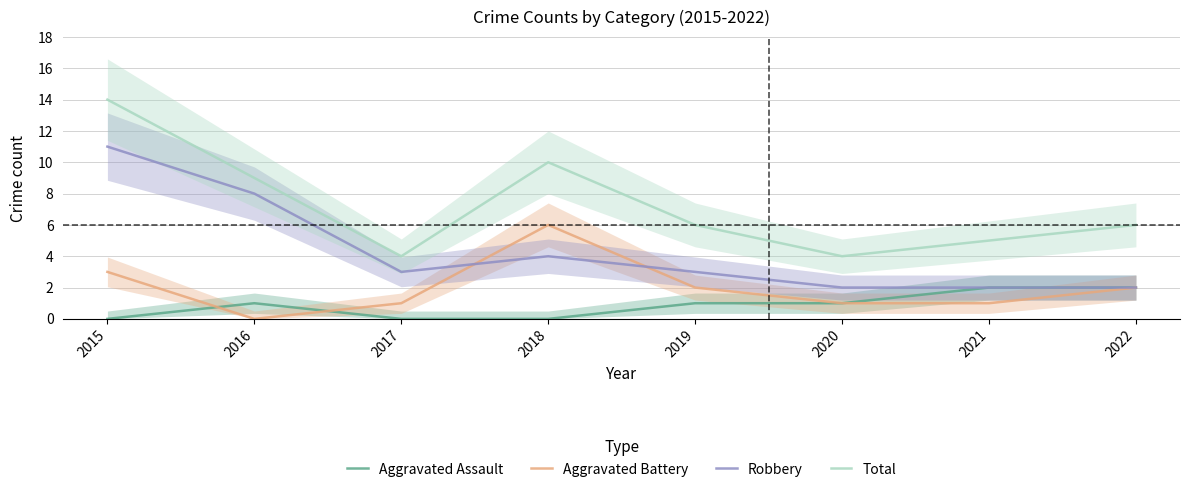

Which has a higher value, 2019 or 2021?

2021